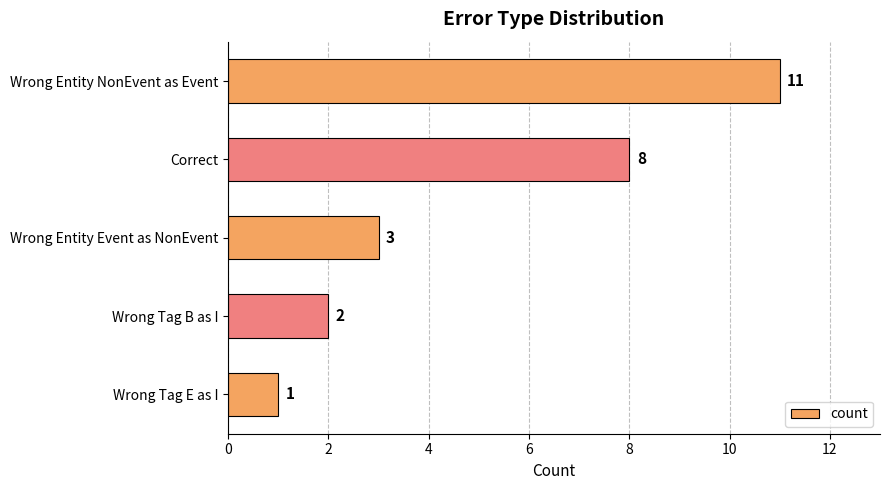

True or false: the data shows 5 at Wrong Entity Event as NonEvent.

False